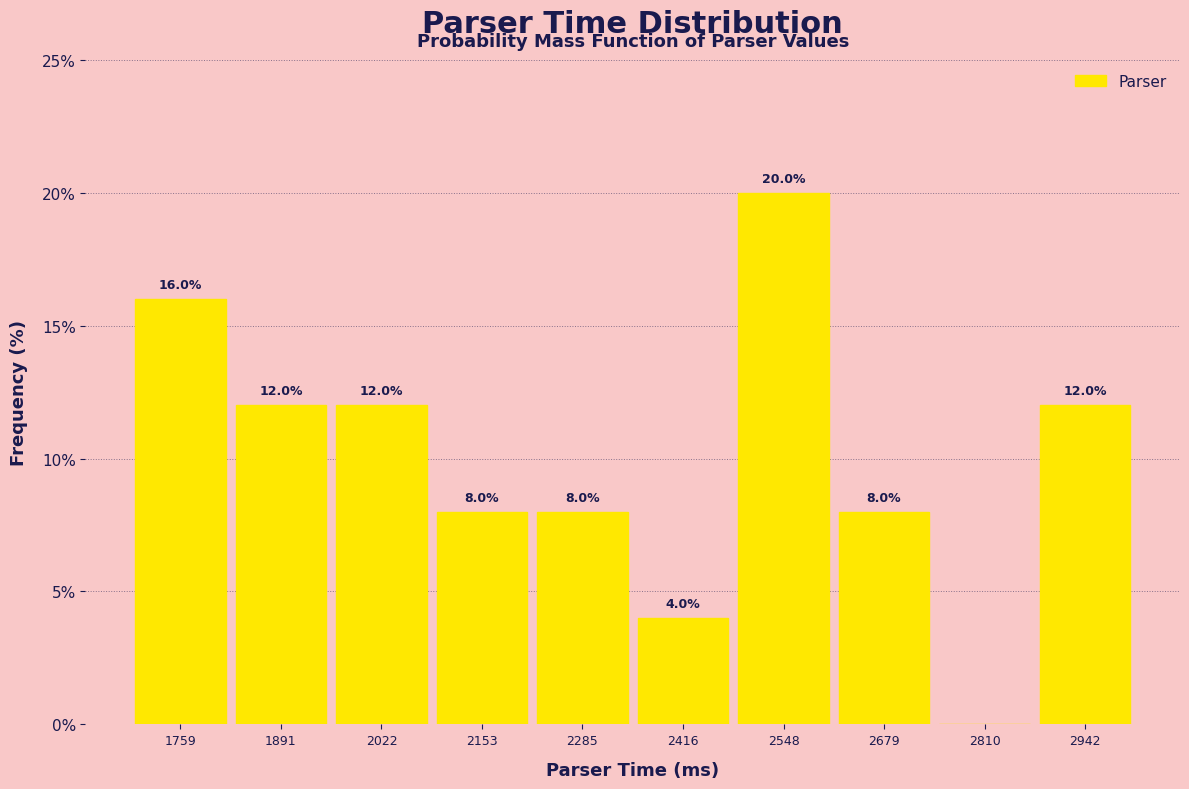

Which range on the x-axis has the tallest bar?

2480 to 2620